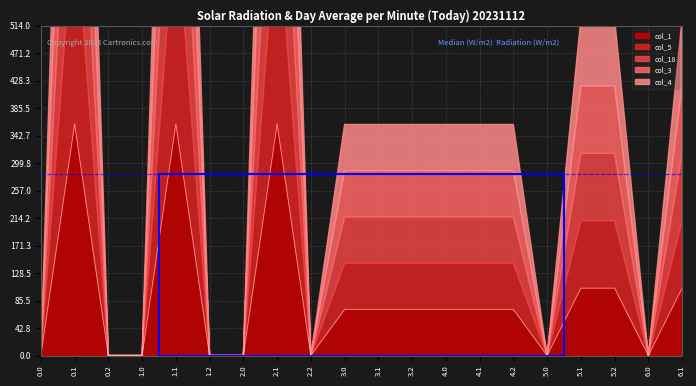

At which label does col_3 reach its peak?

0.1